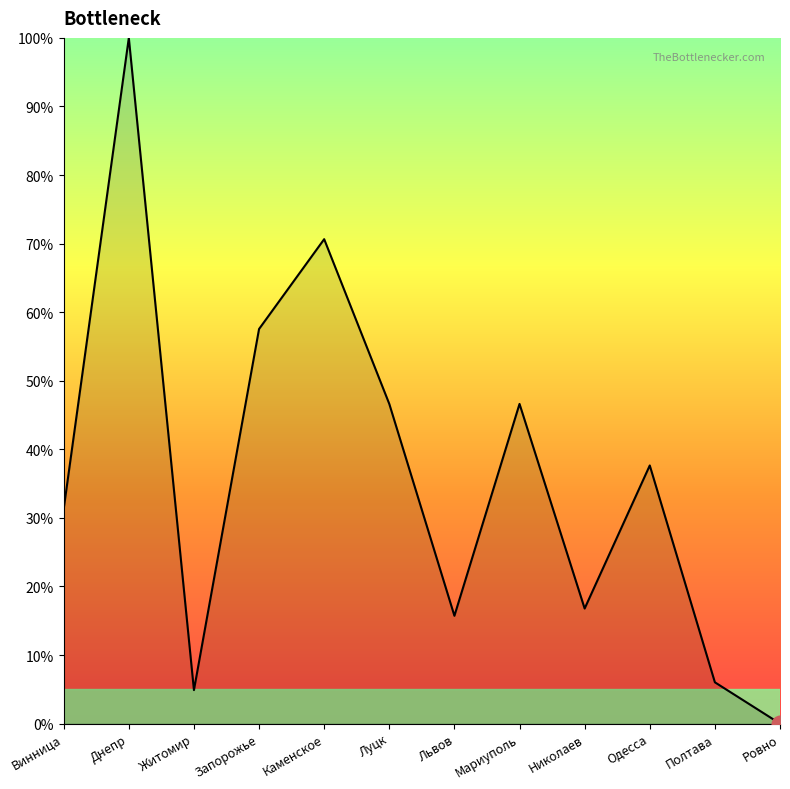

What is the maximum value shown in the chart?

1.0